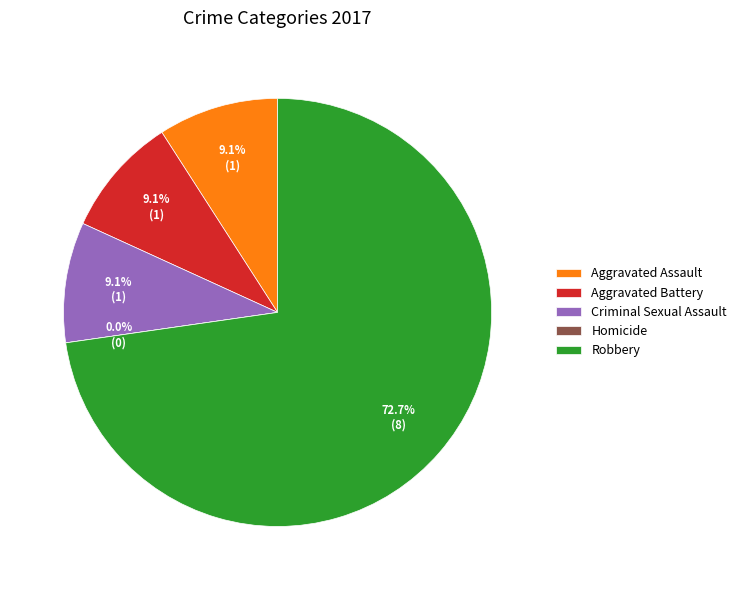

What is the total percentage of Aggravated Assault and Aggravated Battery?

18.2%